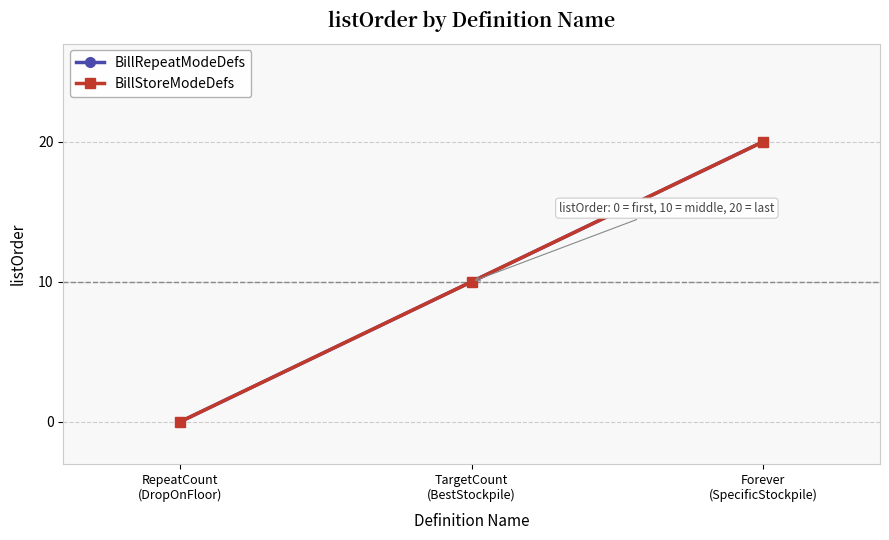

Does the chart have visible grid lines?

Yes